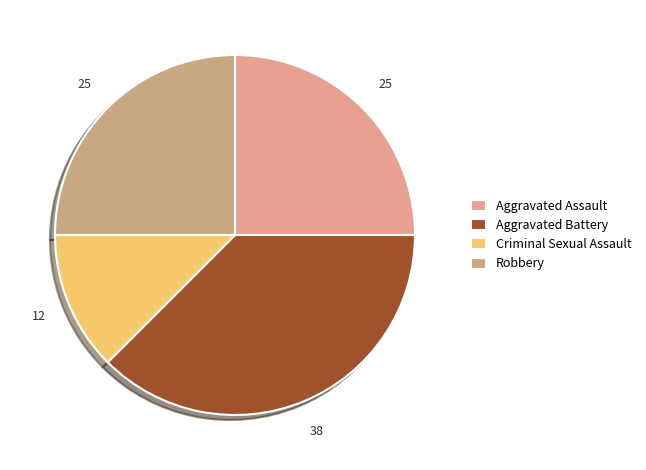

To the nearest percent, what portion does Robbery represent?

25%